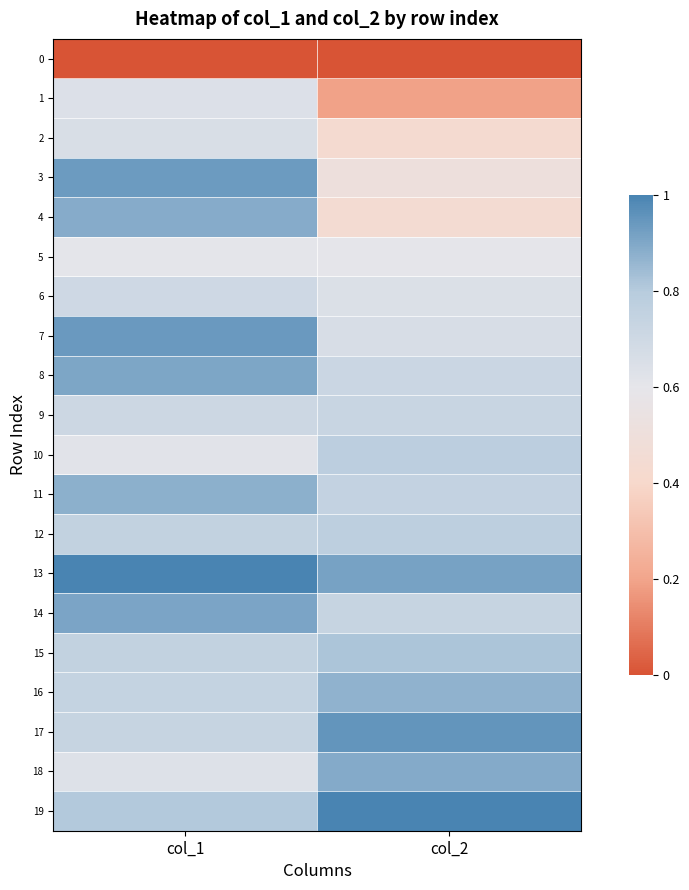

Which series changed the most between col_1 and col_2?

4